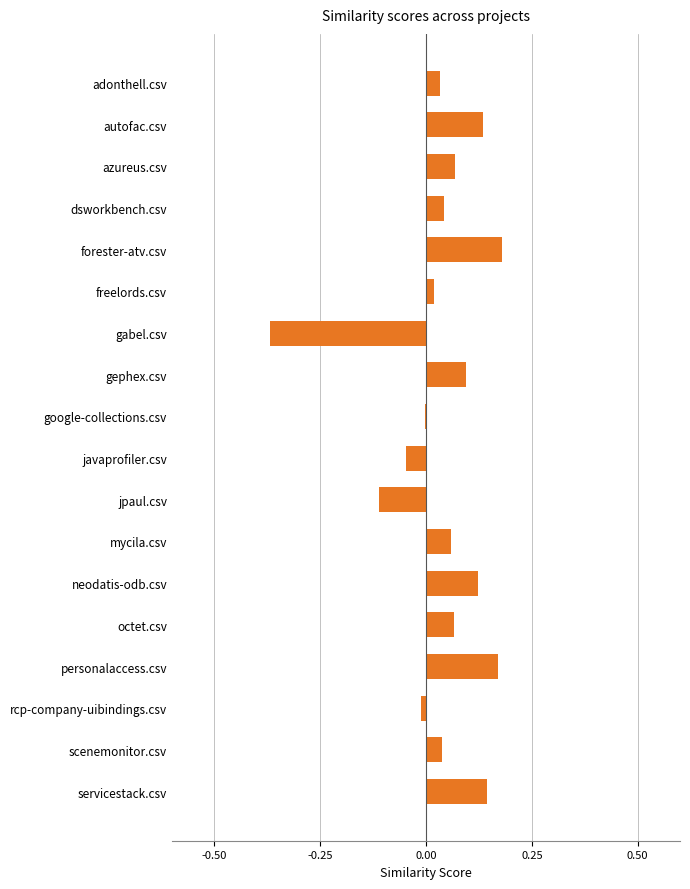

What is the sum of all values?

0.6